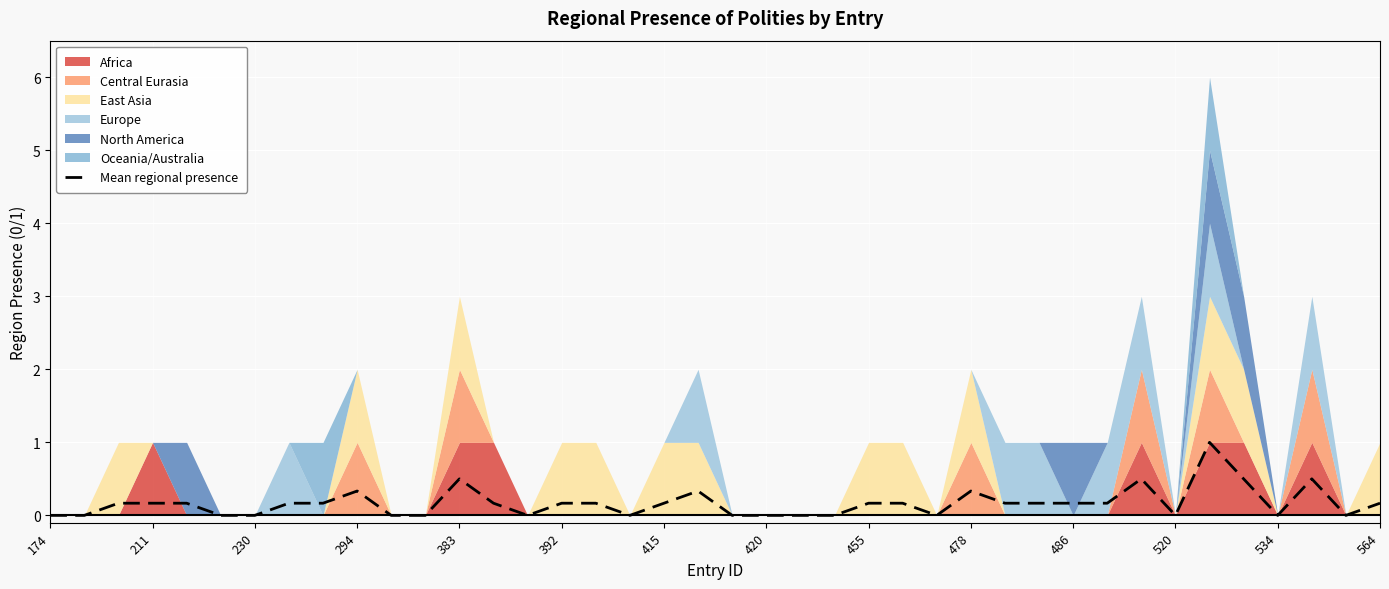

How many values are between 0 and 1?

40